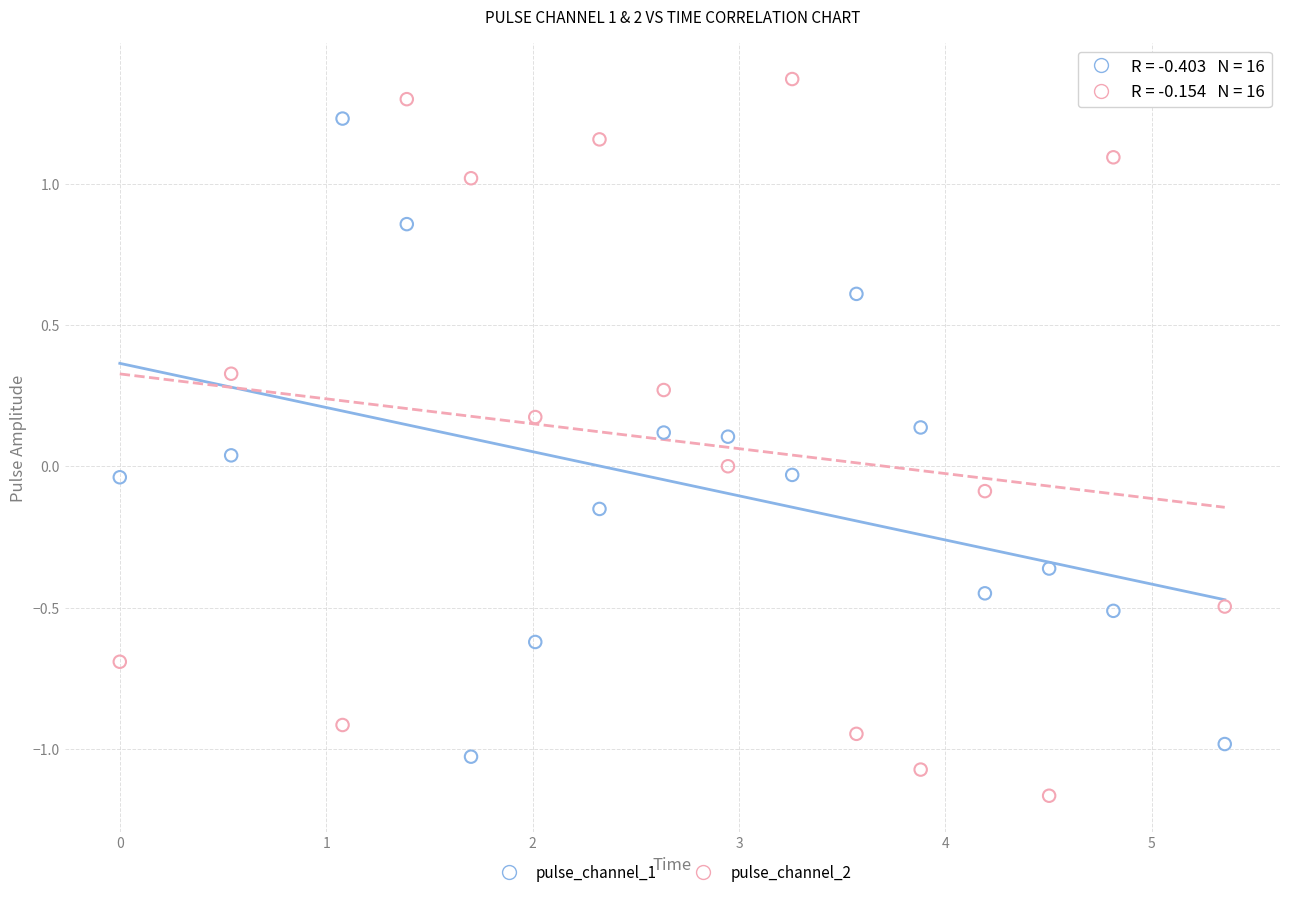

Across all data points, what is the range of Y values (max minus min)?

2.5